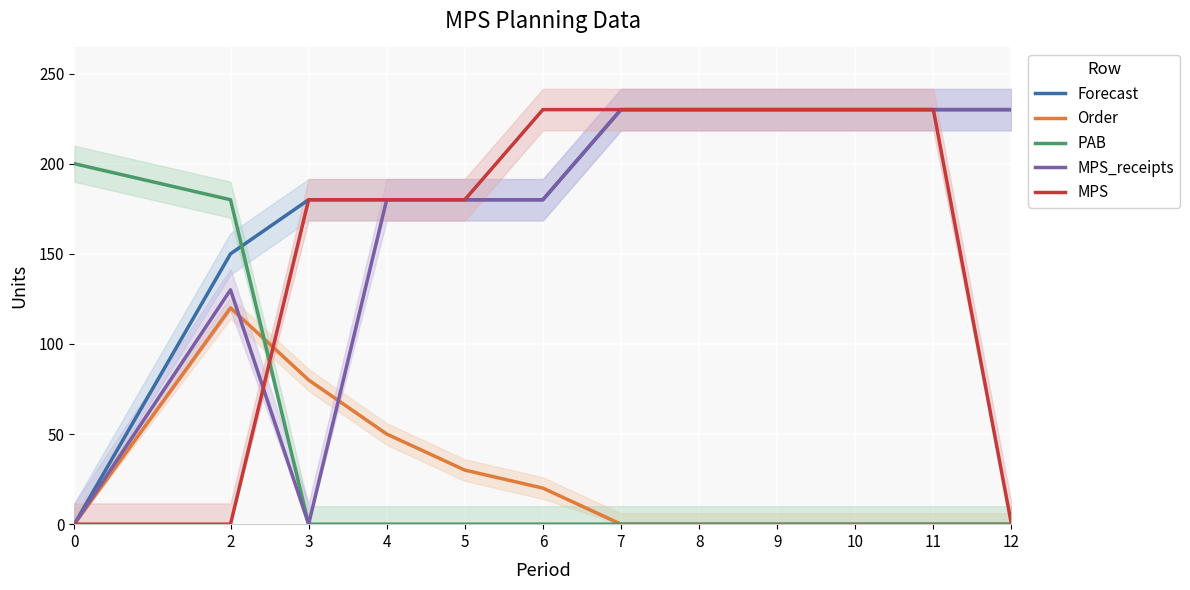

What is the approximate value of Order at 6?

20